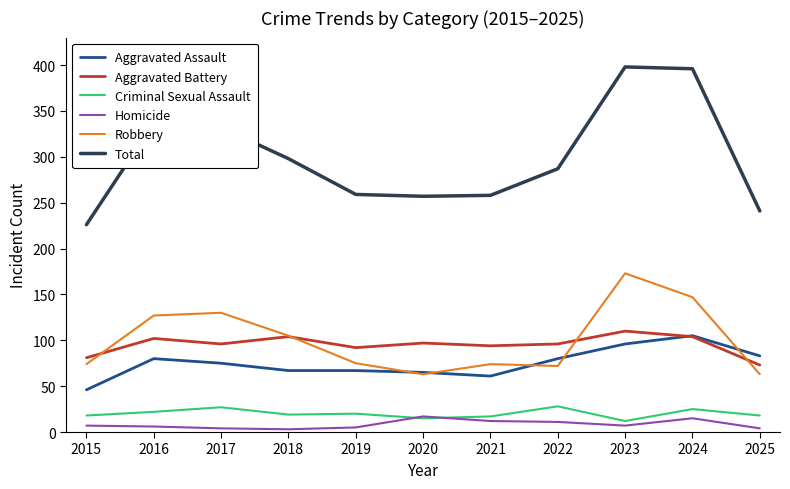

At how many categories does at least one series exceed 366?

2